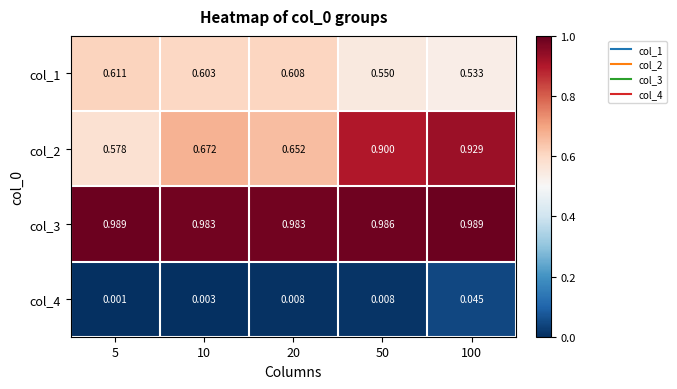

Is the value of col_3 at 20 greater than the value of col_1 at 5?

Yes